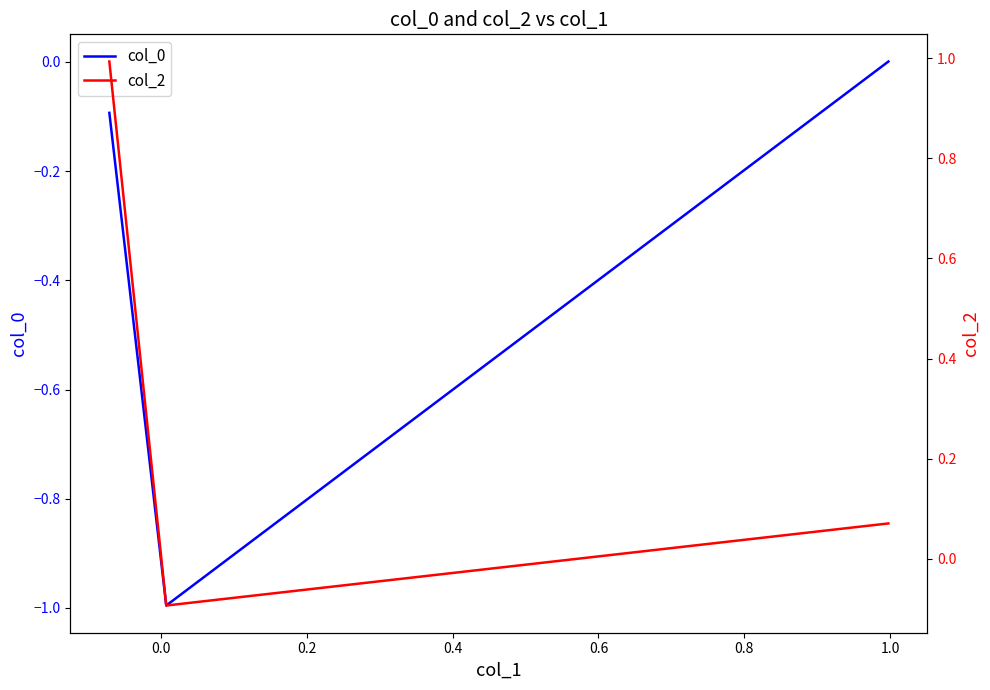

Which series has the largest total across all categories?

col_2